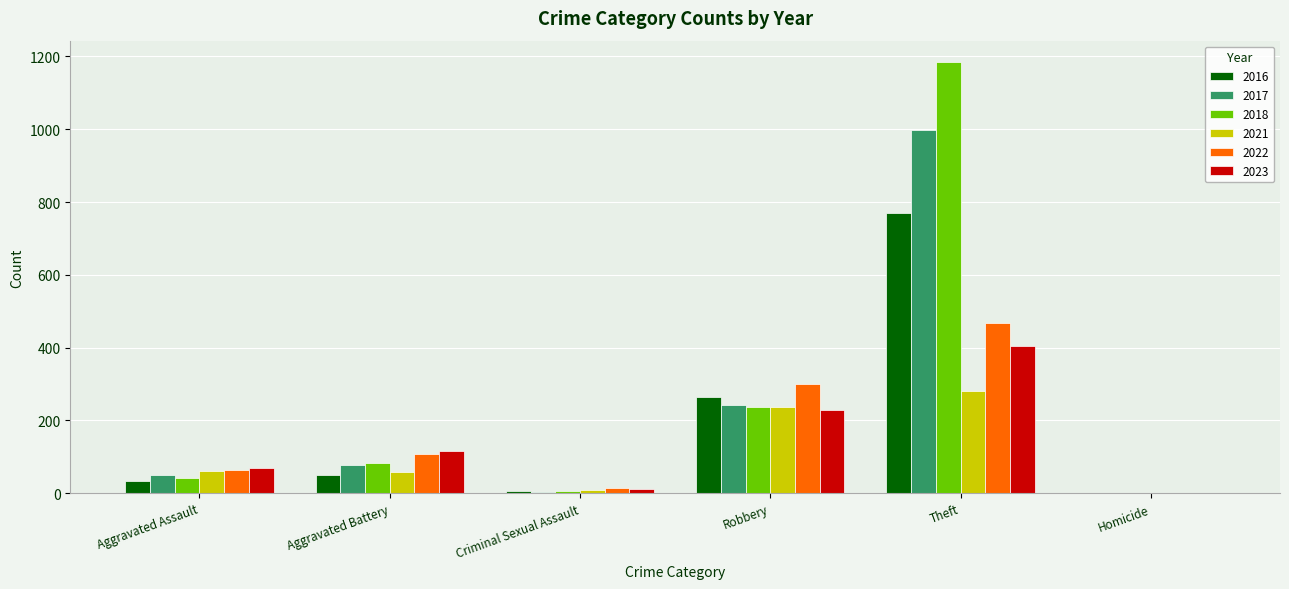

True or false: 2021 has a value of 238 at Robbery.

True